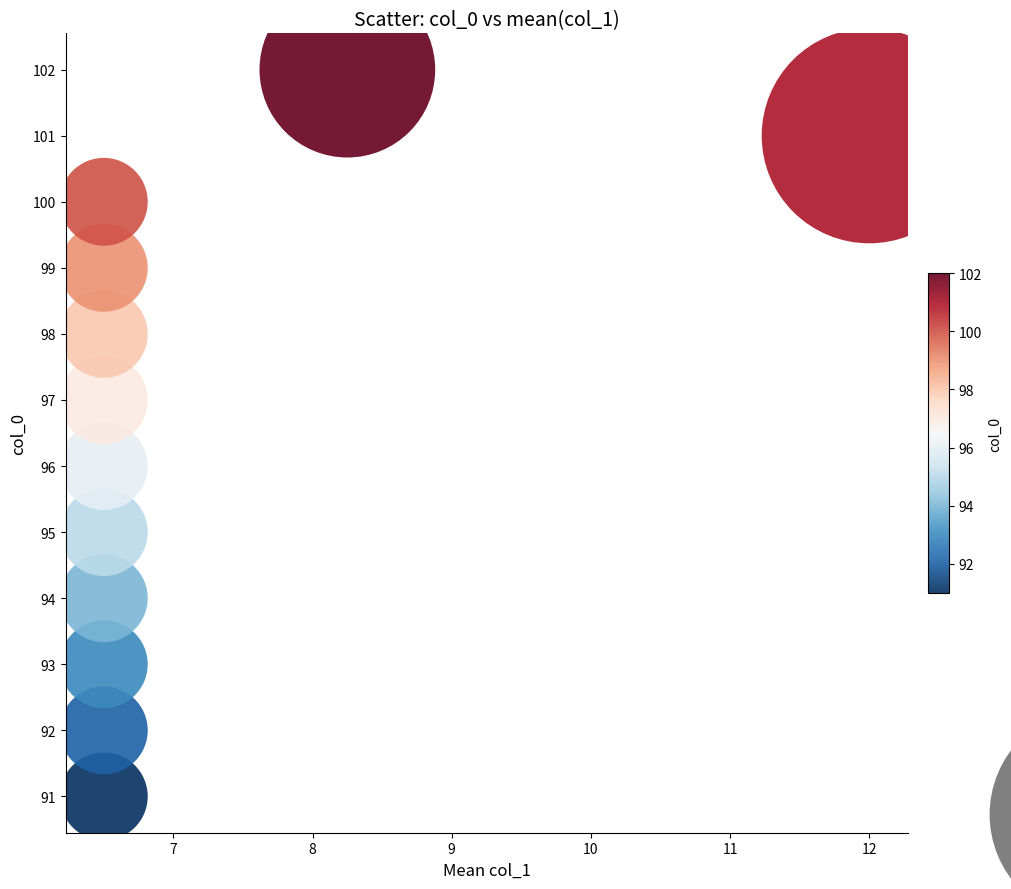

What is the range of Y values (max minus min)?

11